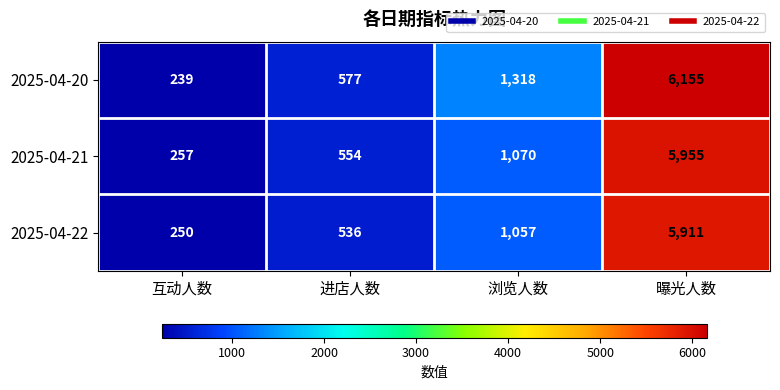

Which series has the widest spread of values?

2025-04-20